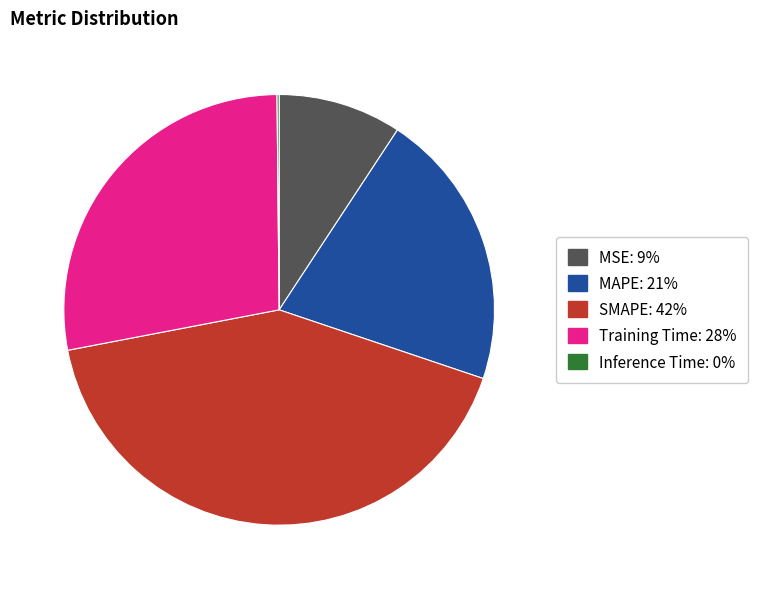

What is the largest slice in the pie chart?

SMAPE